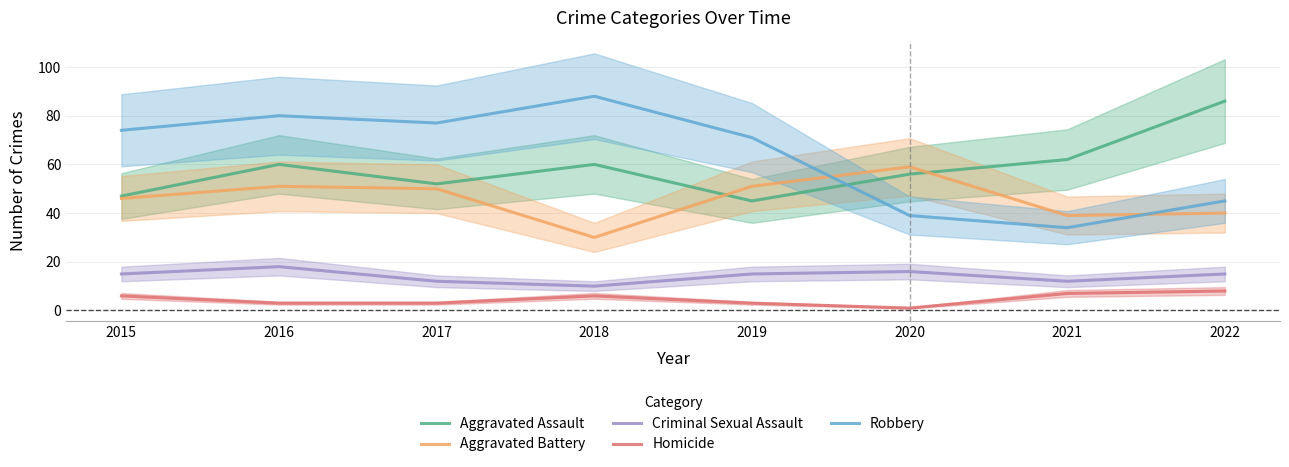

Which category has the lowest value in the Aggravated Assault series?

2019